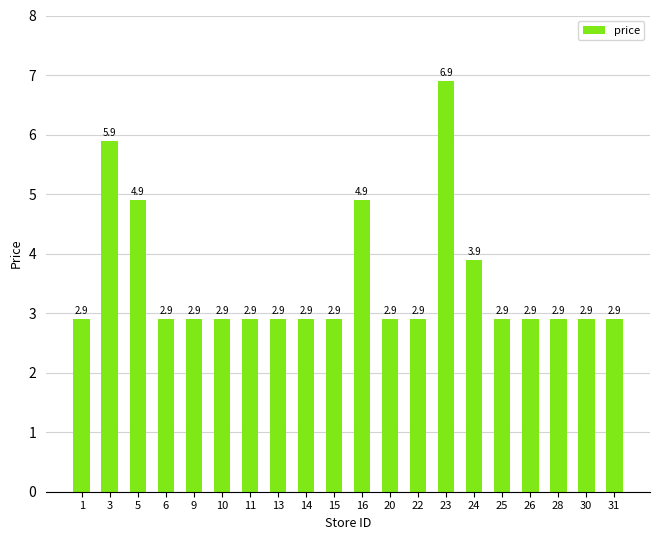

What is the average value?

3.5